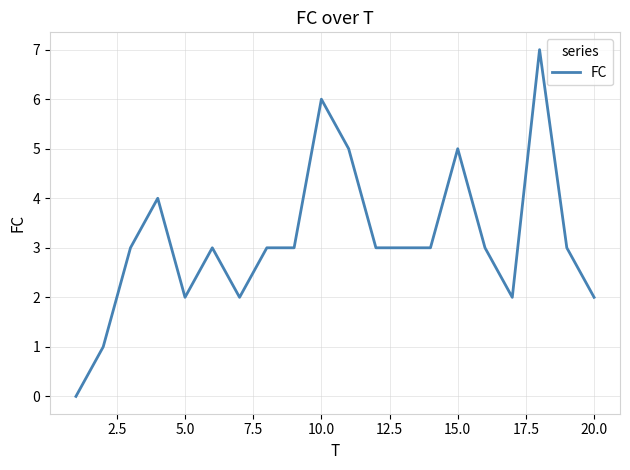

What is the maximum value shown in the chart?

7